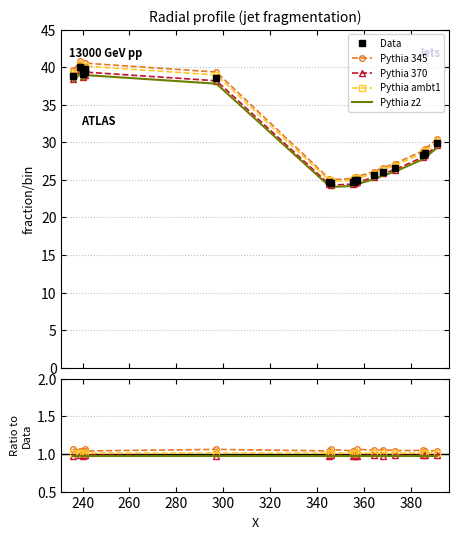

The value of Data at 380 is 40.8. True or false?

False